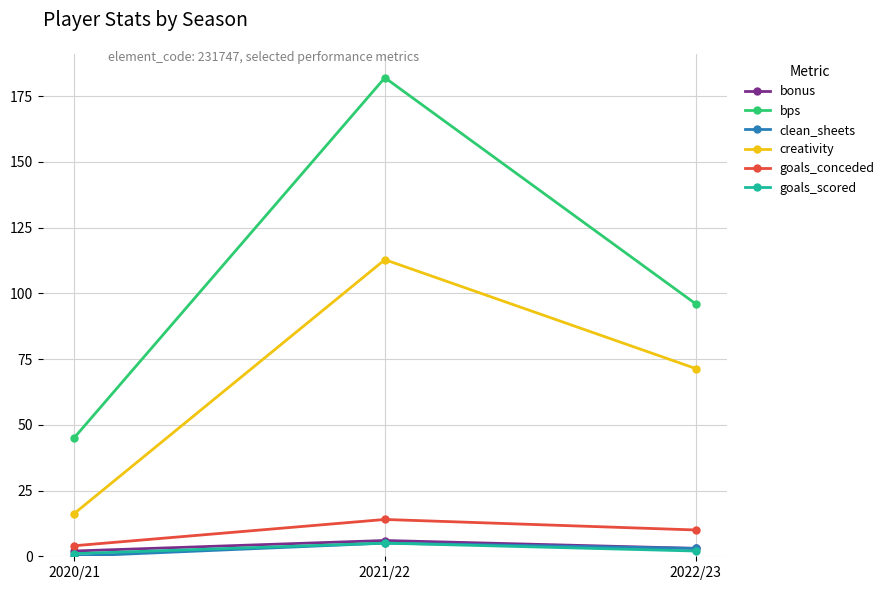

What is the difference between the maximum and minimum values in the goals_conceded series?

10.0